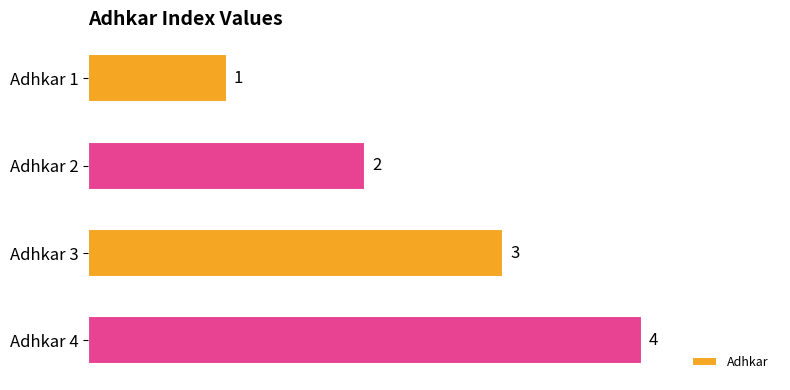

Are the bars horizontal?

Yes